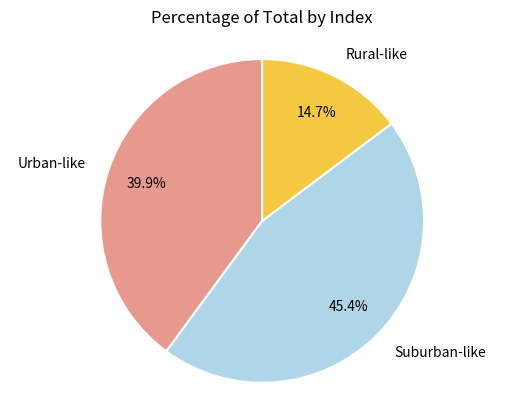

Is there a majority slice in this chart?

No